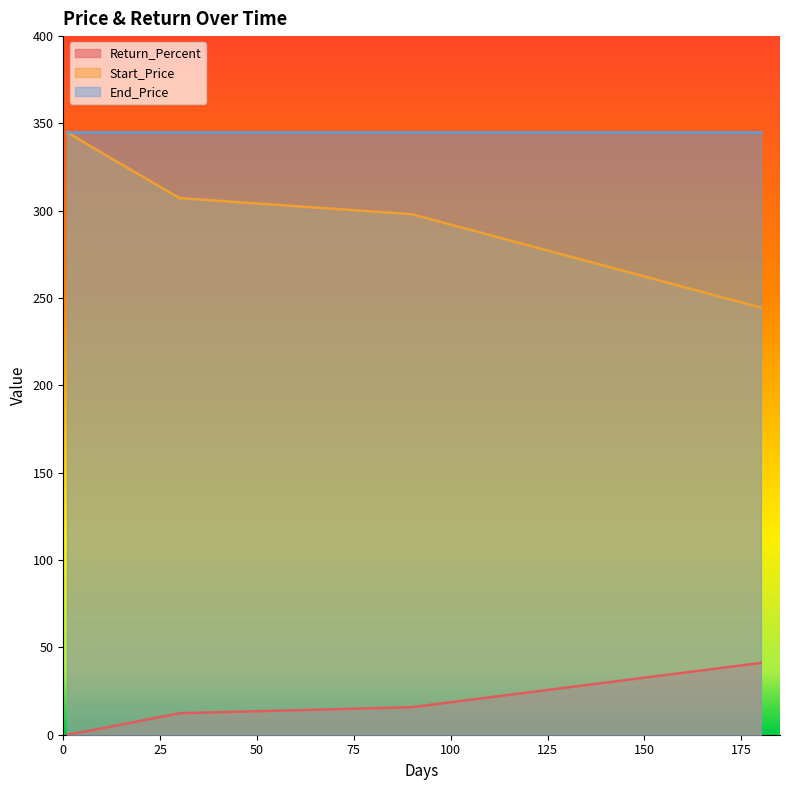

Which series has the largest total across all categories?

End_Price